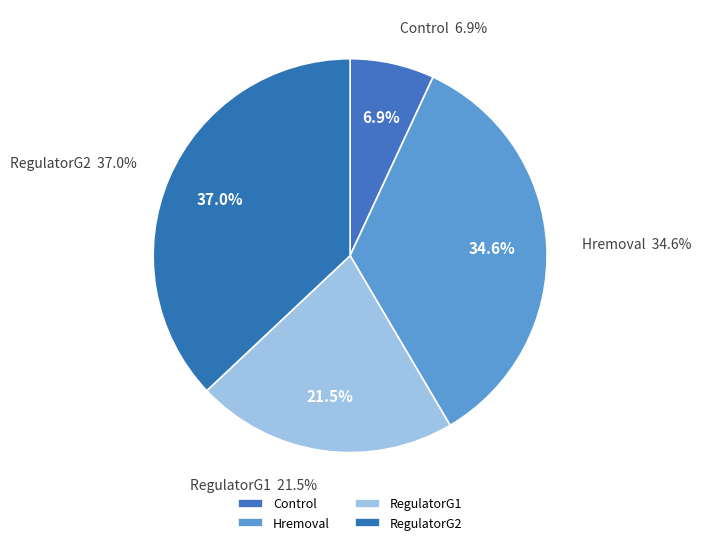

What percentage is the RegulatorG1 slice, to the nearest percent?

22%